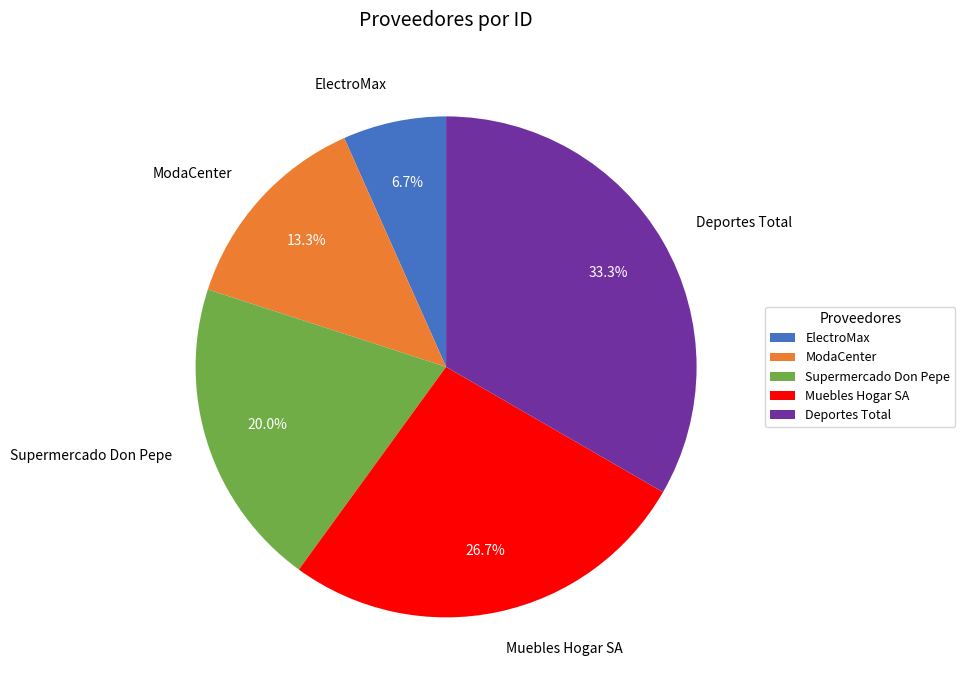

Approximately how many times larger is the value at Deportes Total compared to Supermercado Don Pepe?

1.7